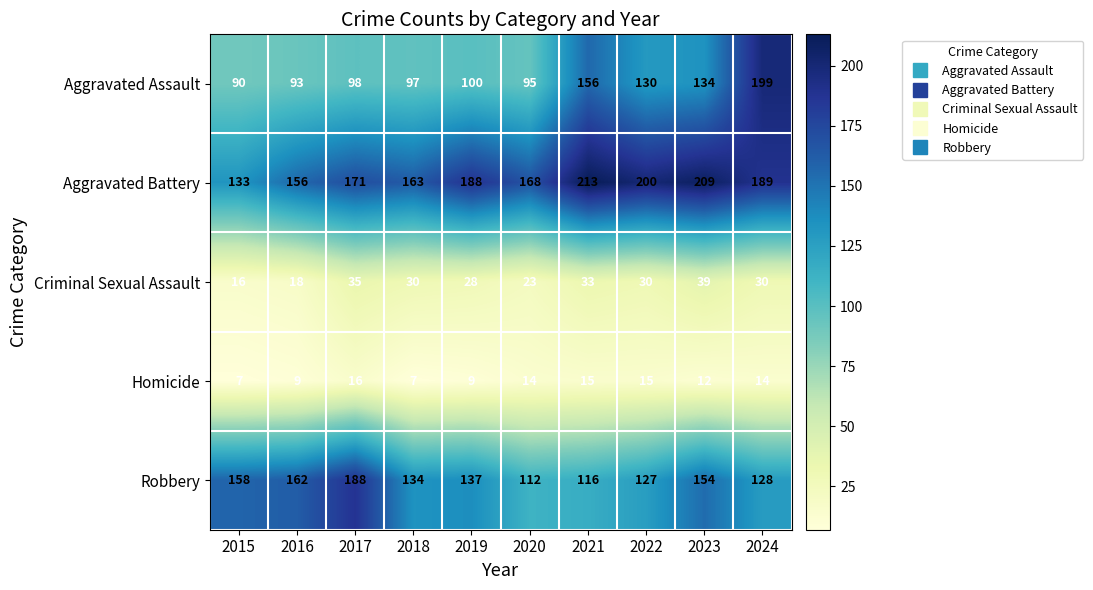

What is the sum of all Homicide values?

118